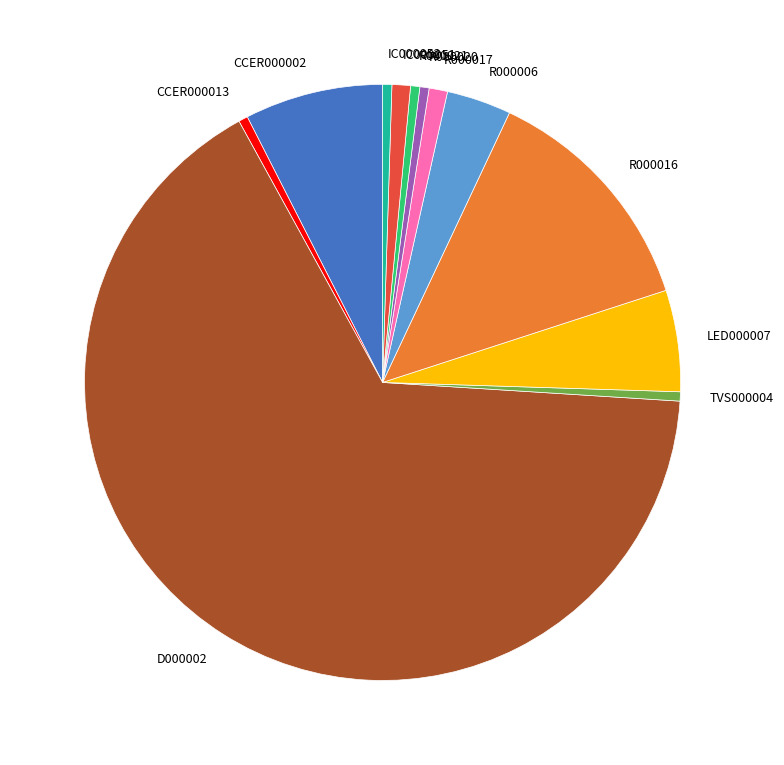

What is the largest slice in the pie chart?

D000002